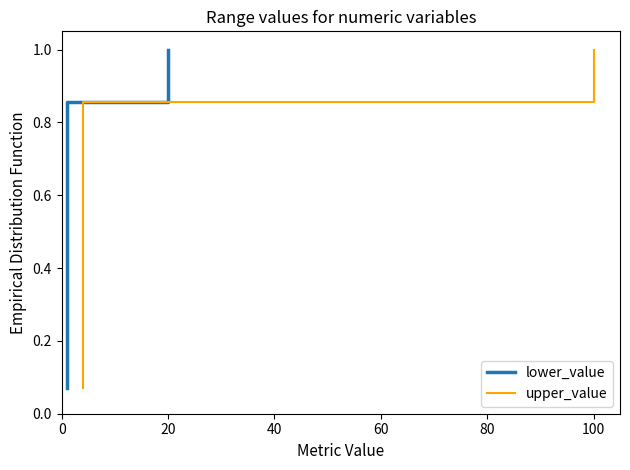

What is the value of the upper_value point at the 9th from the left?

0.6